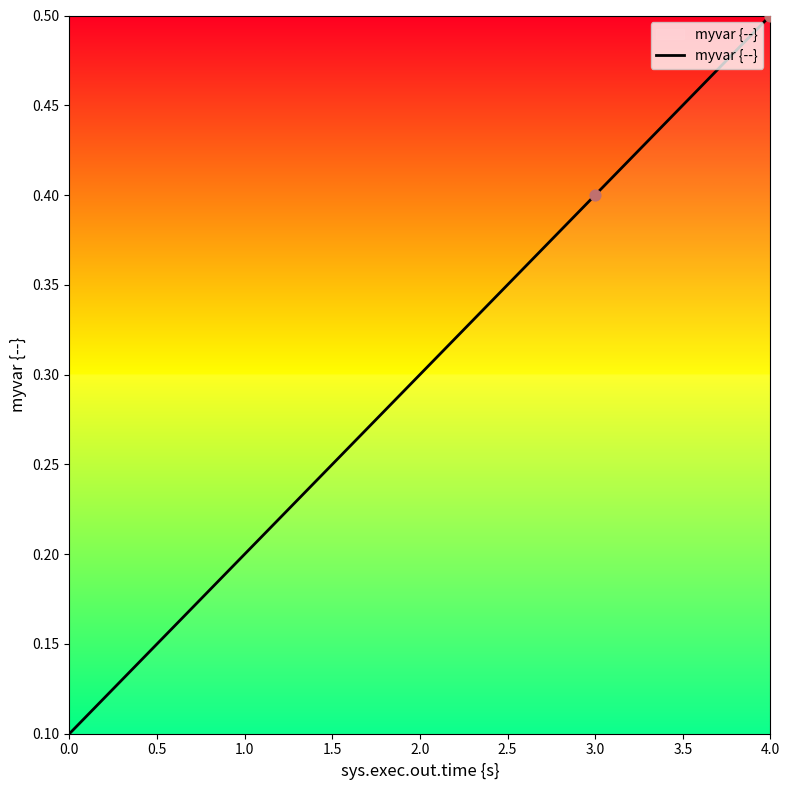

What is the change in value from 1.0 to 2.0?

+0.1